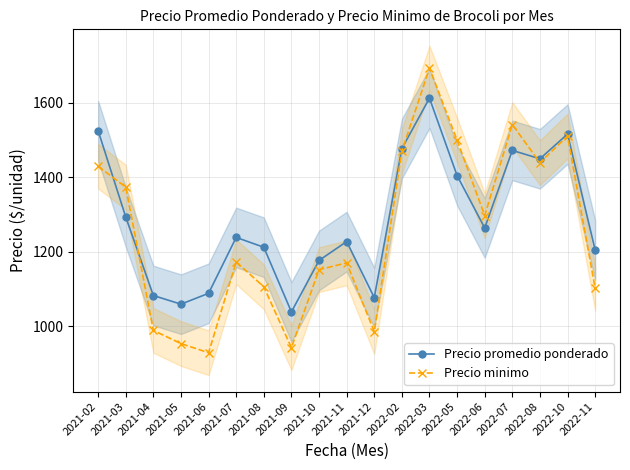

List the series in order of their peak value, lowest first.

Precio promedio ponderado, Precio minimo